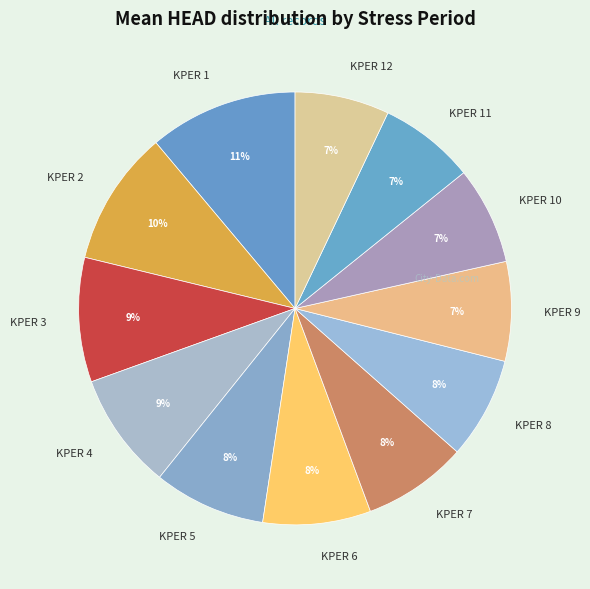

Is the sum of KPER 8 and KPER 2 greater than half?

No